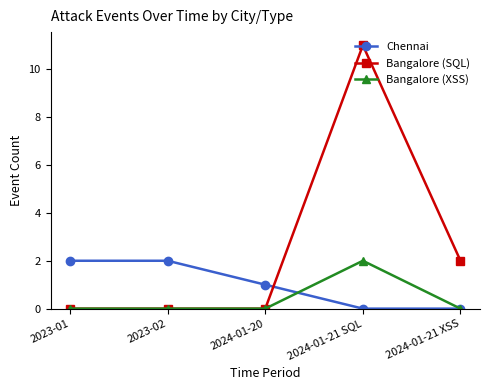

Reading left to right, transcribe all the data shown in this chart.

Chennai: 2	2	1	0	0
Bangalore (SQL): 0	0	0	11	2
Bangalore (XSS): 0	0	0	2	0